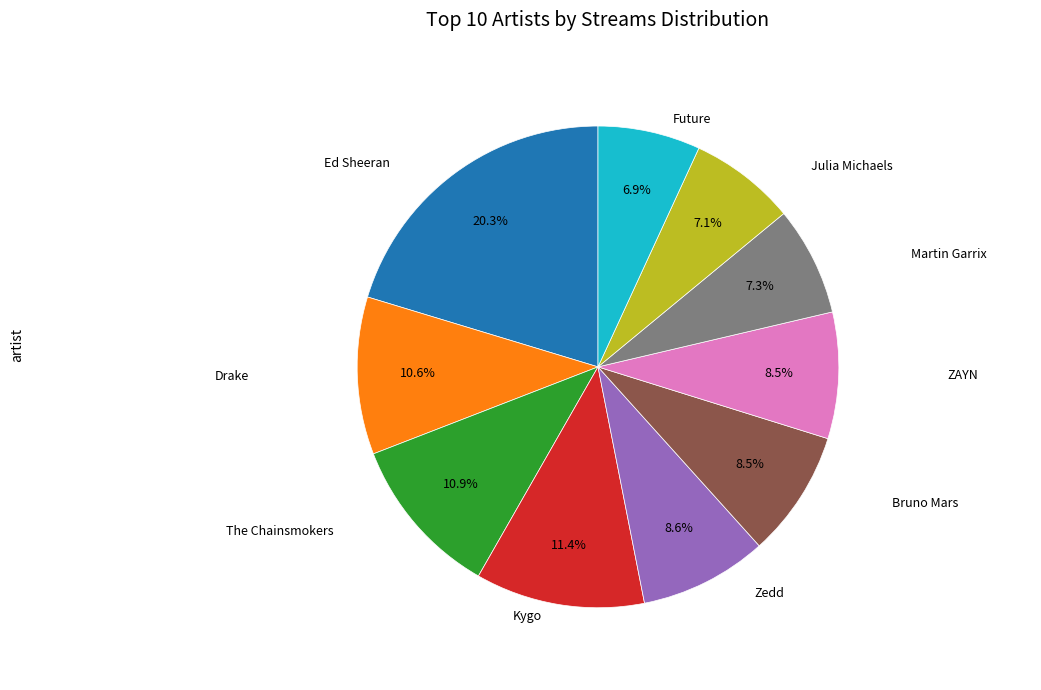

Is there a majority slice in this chart?

No